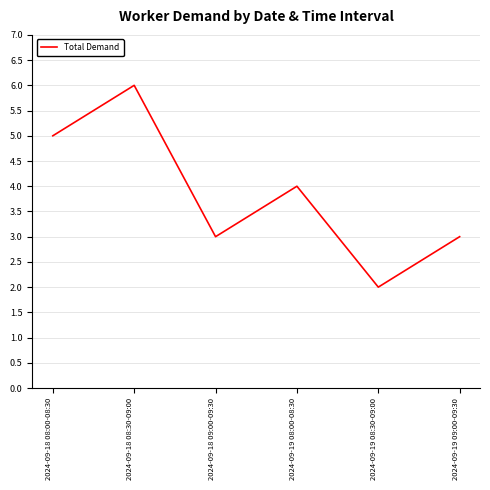

Reading left to right, extract all data points from this chart.

2024-09-18 08:00-08:30=5	2024-09-18 08:30-09:00=6	2024-09-18 09:00-09:30=3	2024-09-19 08:00-08:30=4	2024-09-19 08:30-09:00=2	2024-09-19 09:00-09:30=3